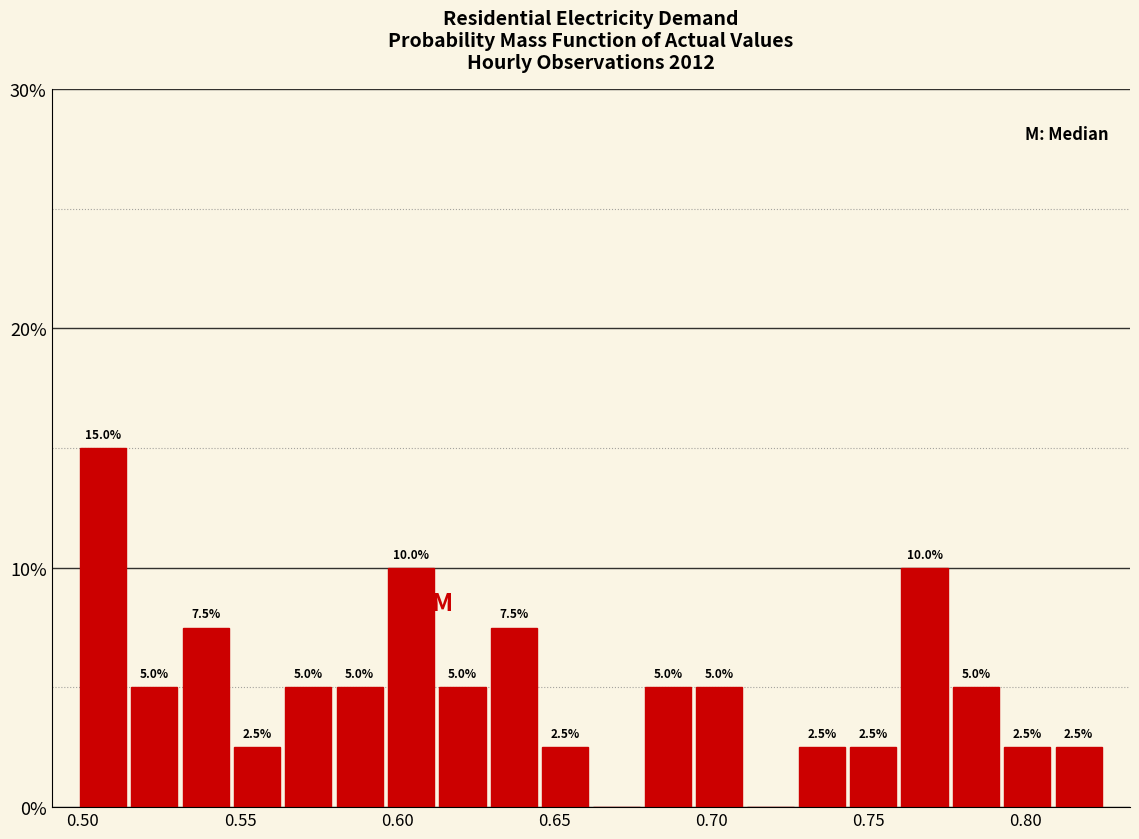

Read against the x-axis, roughly where is the centre of the tallest bar?

0.505